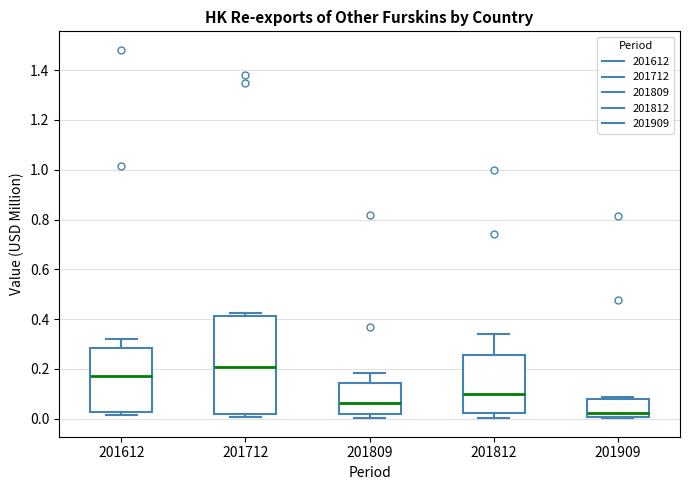

Which box's median line is the lowest?

201909